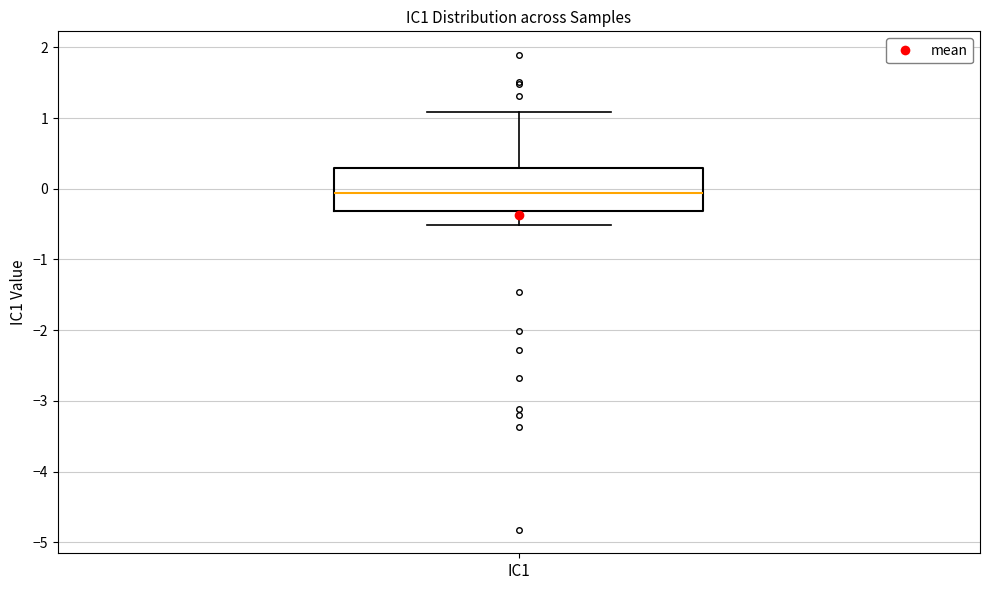

Transcribe this box plot: give where the median line is, the range the box spans, and where the two whiskers end, as read against the y-axis. The values are not printed on the chart, so give them approximately, as read against the axis.

median -0.1, box -0.3 to 0.3, whiskers -0.5 to 1.1